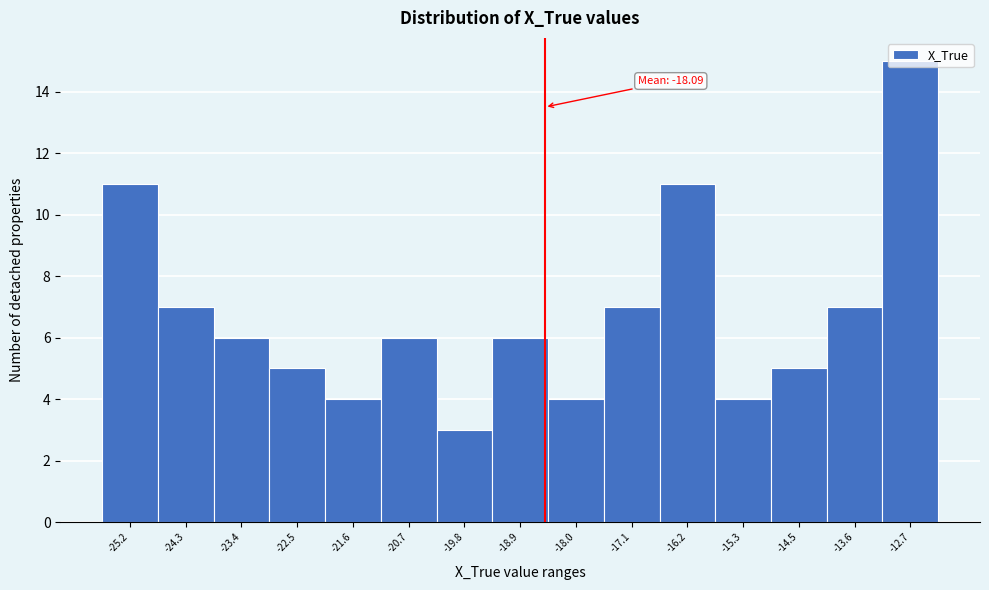

What position from the right is -21.6?

11